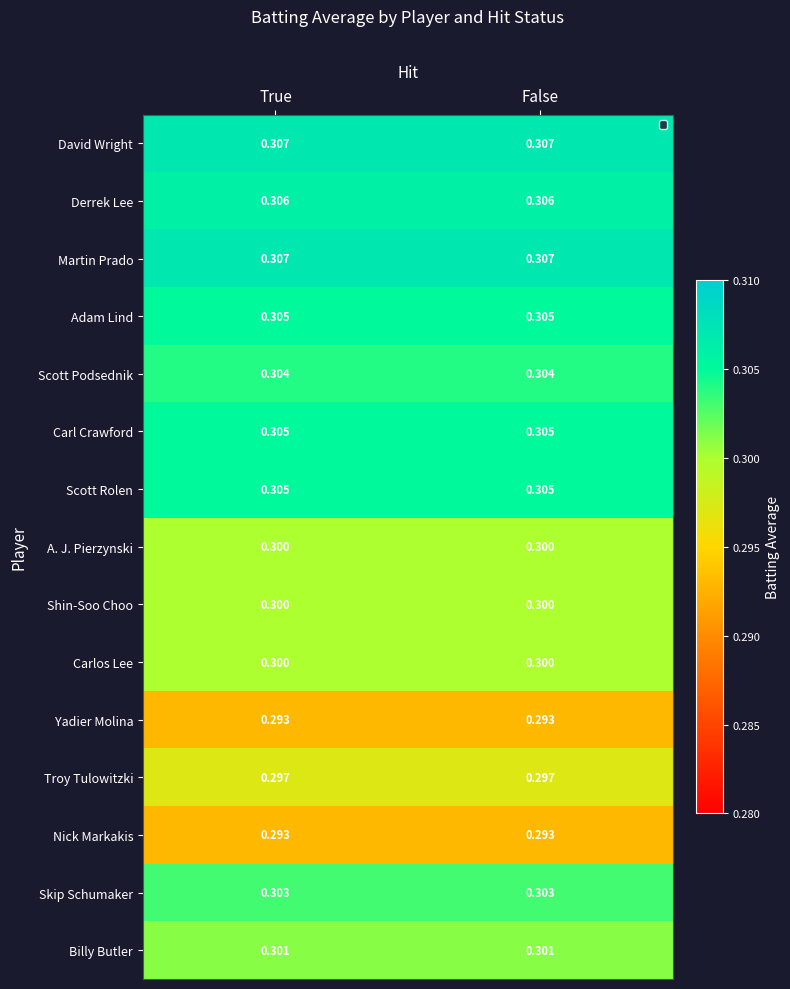

Is the value of Scott Podsednik at True greater than the value of Skip Schumaker at True?

Yes